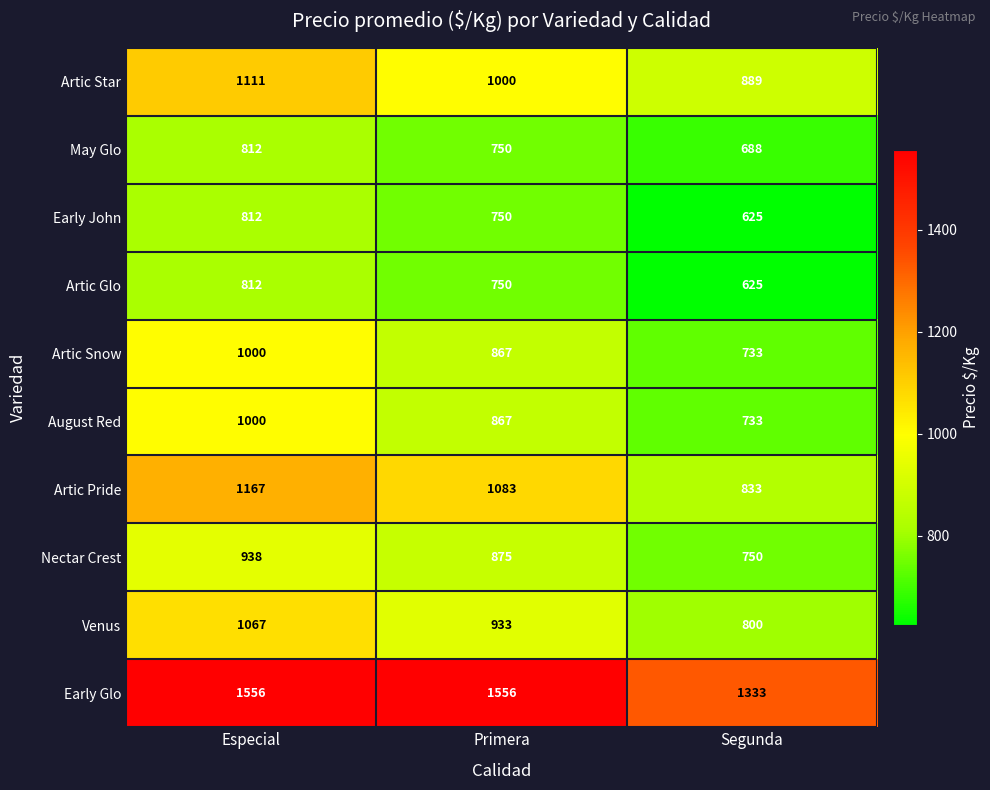

At which category is the sum across all series the highest?

Especial